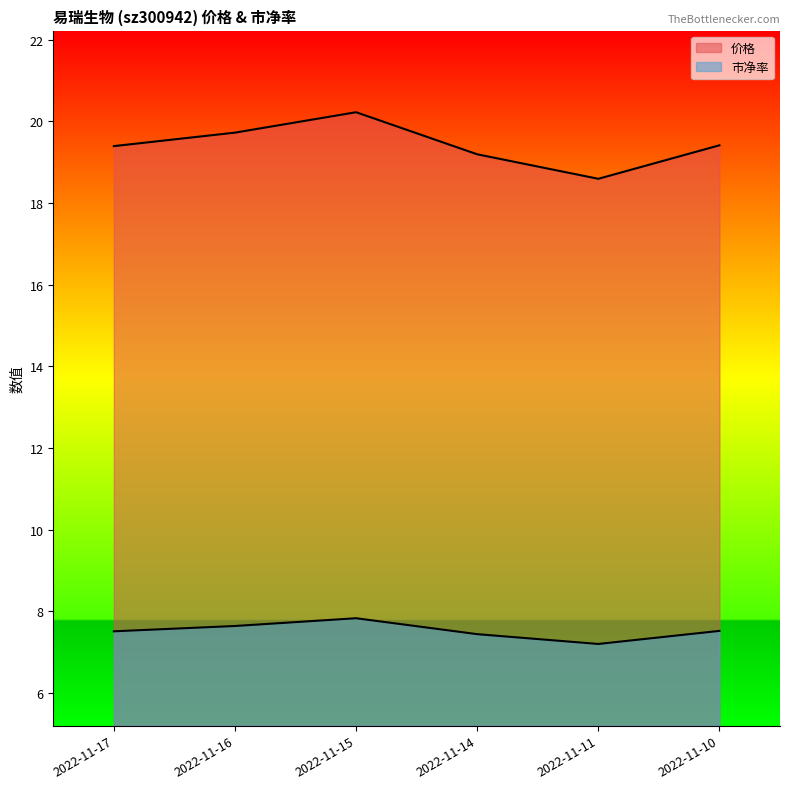

What is the value of the 价格 point at the 2nd from the left?

19.7